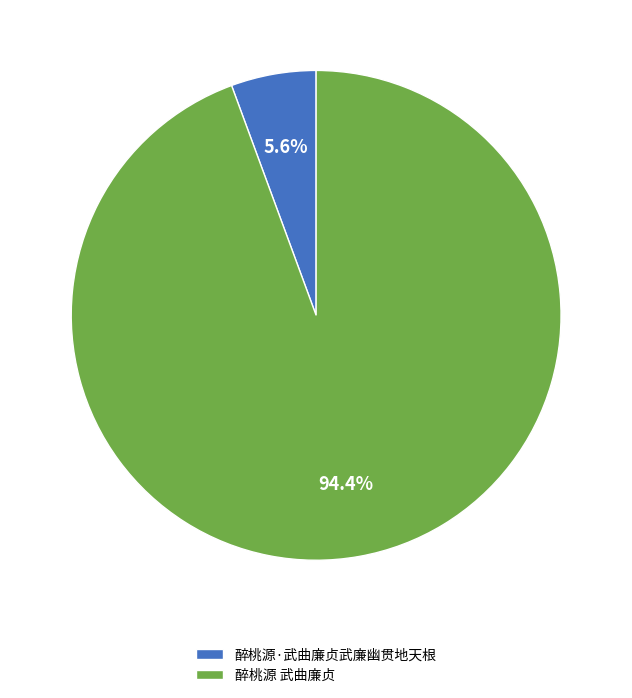

What is the largest slice in the pie chart?

醉桃源 武曲廉贞